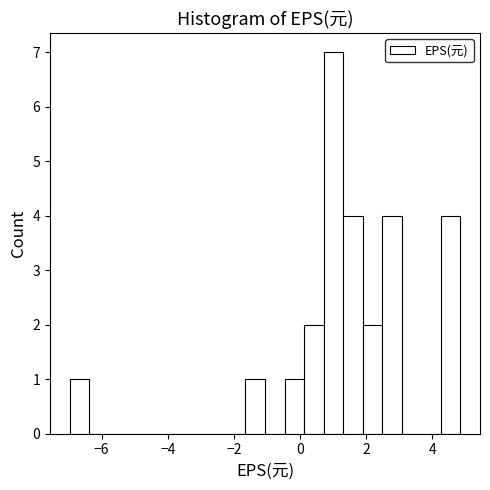

Around what value on the x-axis is the tallest bar? Give the approximate position of its centre, as read against the axis.

1.0